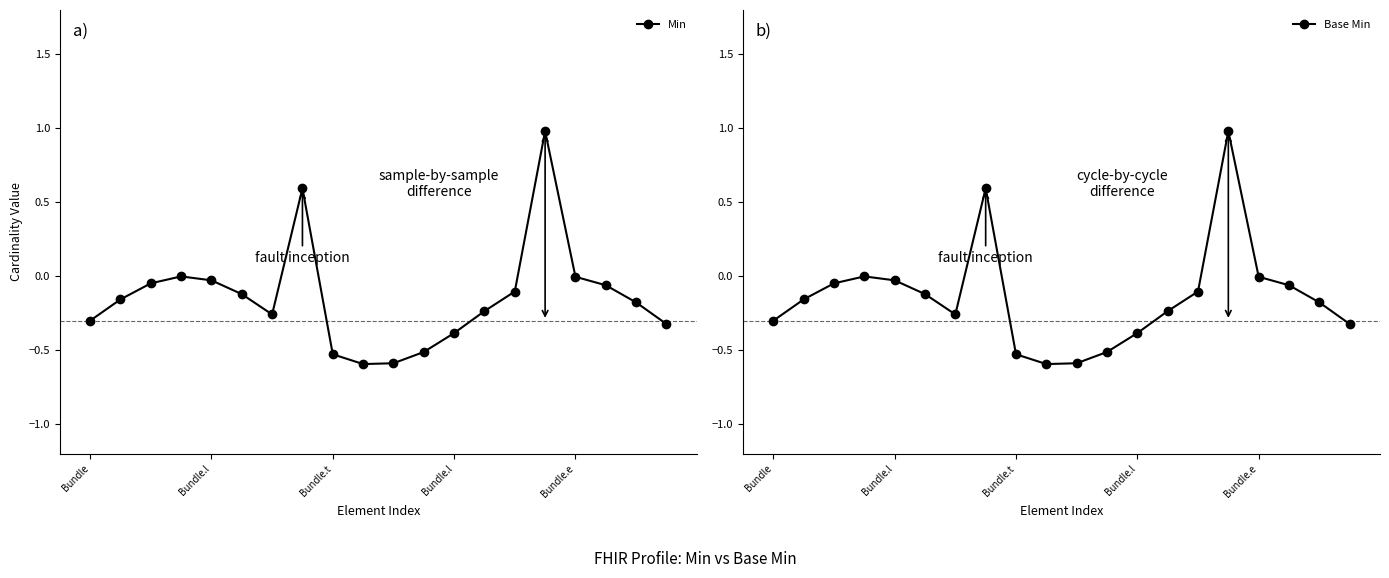

How many data points in Base Min are less than 0?

18